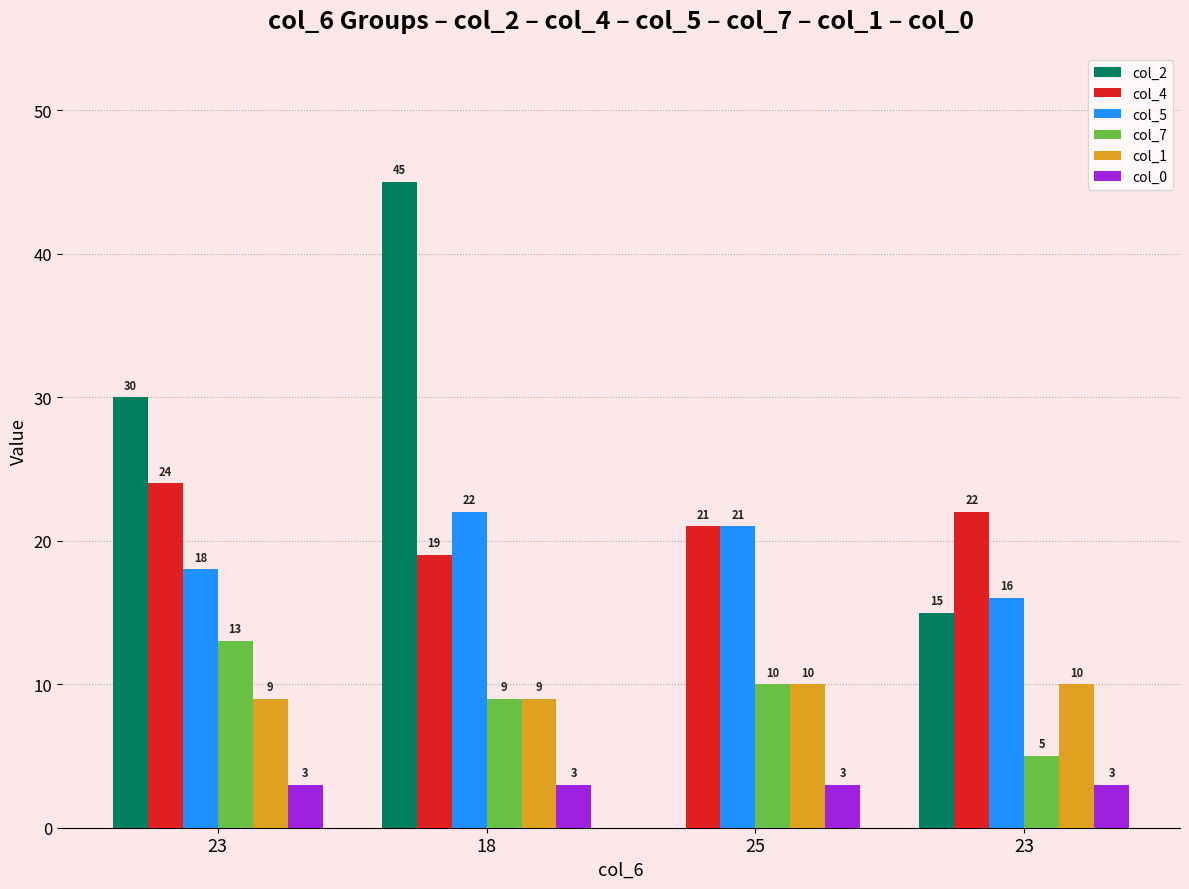

Count the col_4 values in the range 21 to 24.

3